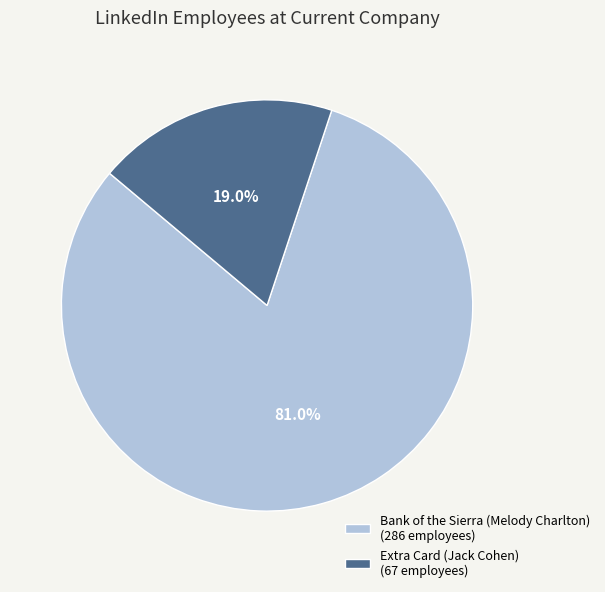

Is it true that Bank of the Sierra (Melody Charlton) is 81% of the pie?

True